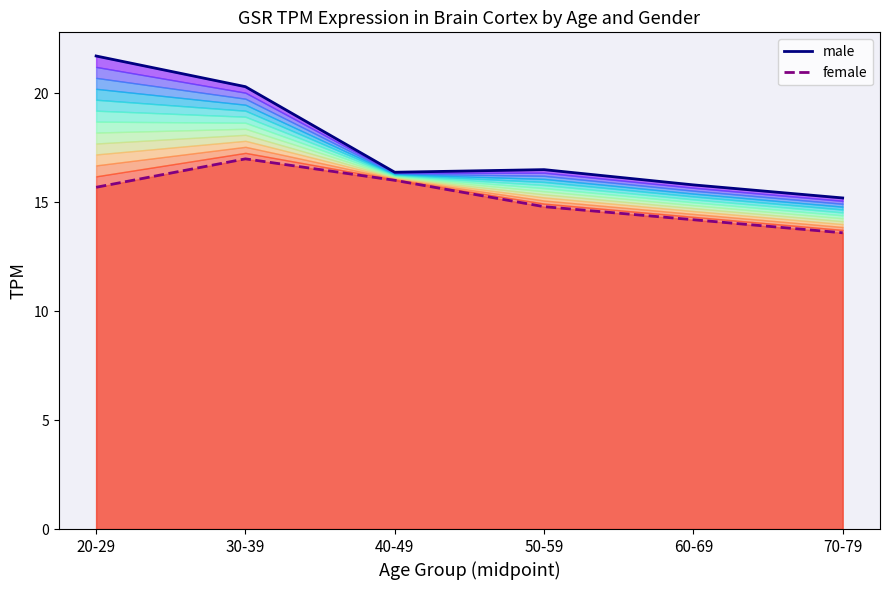

Is the value of male at 40-49 greater than the value of female at 70-79?

Yes